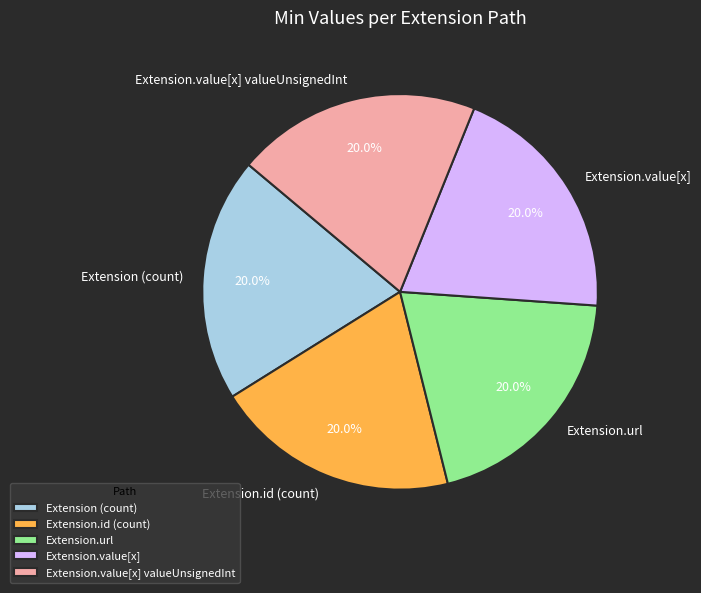

Is Extension.value[x] the majority of the pie?

No